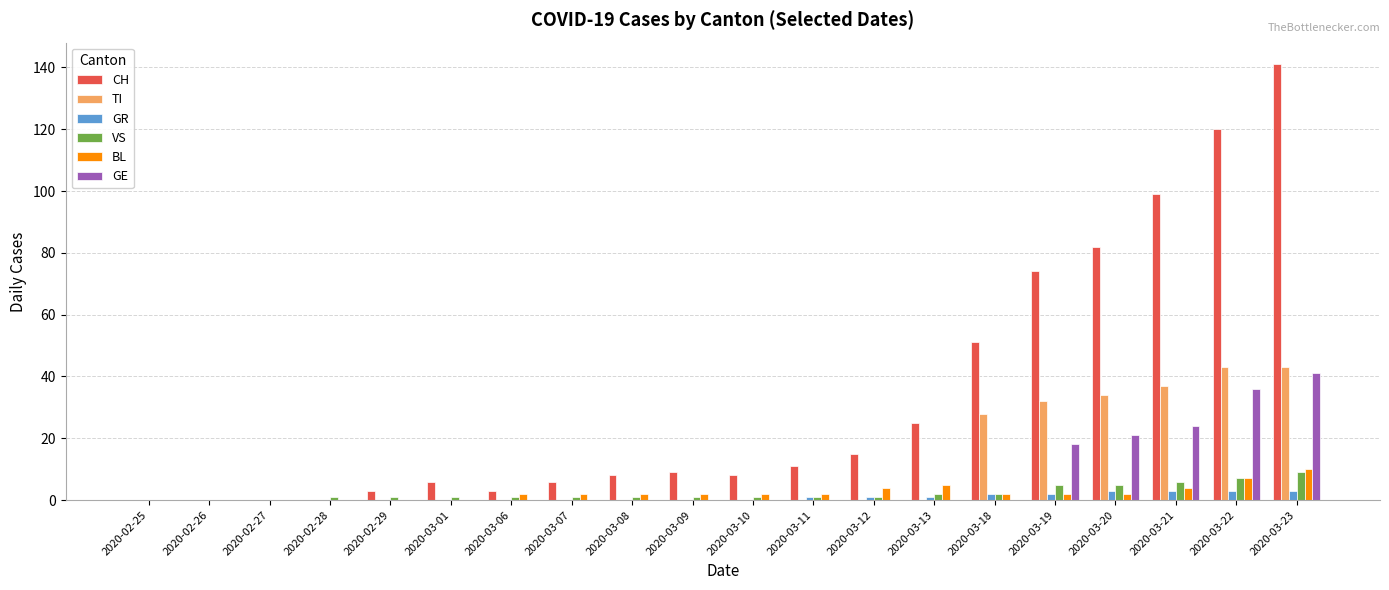

Which series has the largest total across all categories?

CH